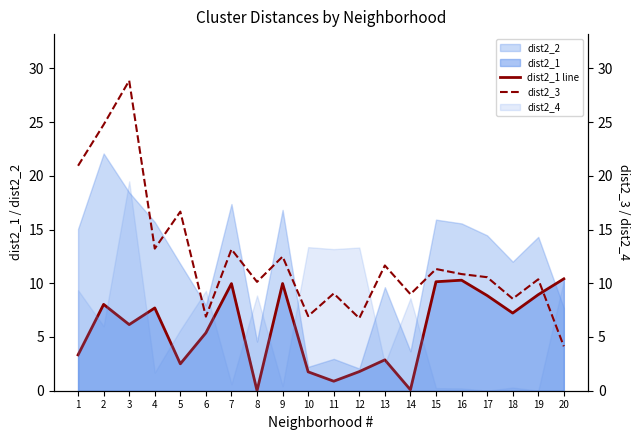

True or false: dist2_3 has a value of 11.6 at 12.

False